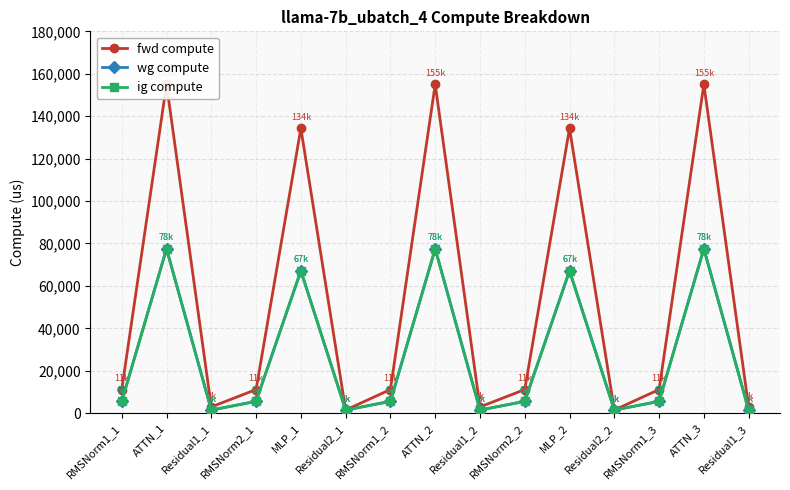

True or false: ig compute and wg compute intersect in this chart.

False